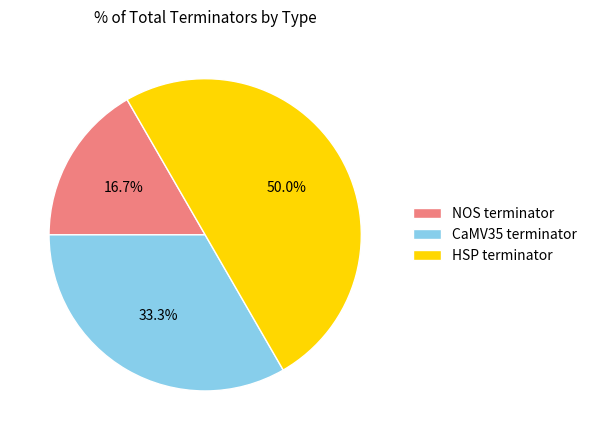

What percentage do HSP terminator and NOS terminator together represent?

66.7%